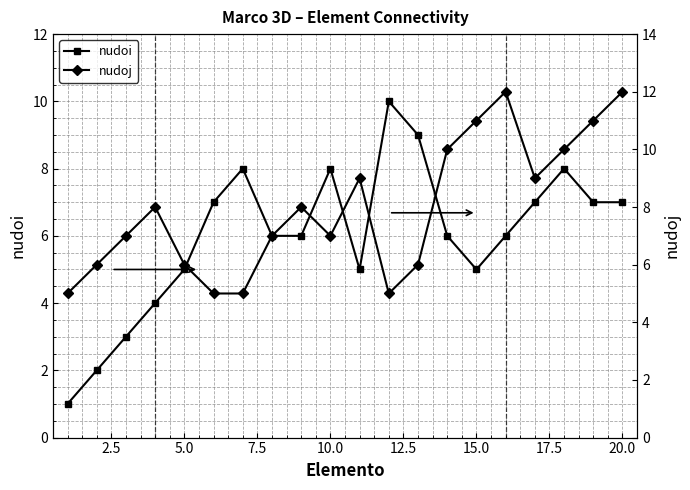

What is the highest value of the nudoi series?

10